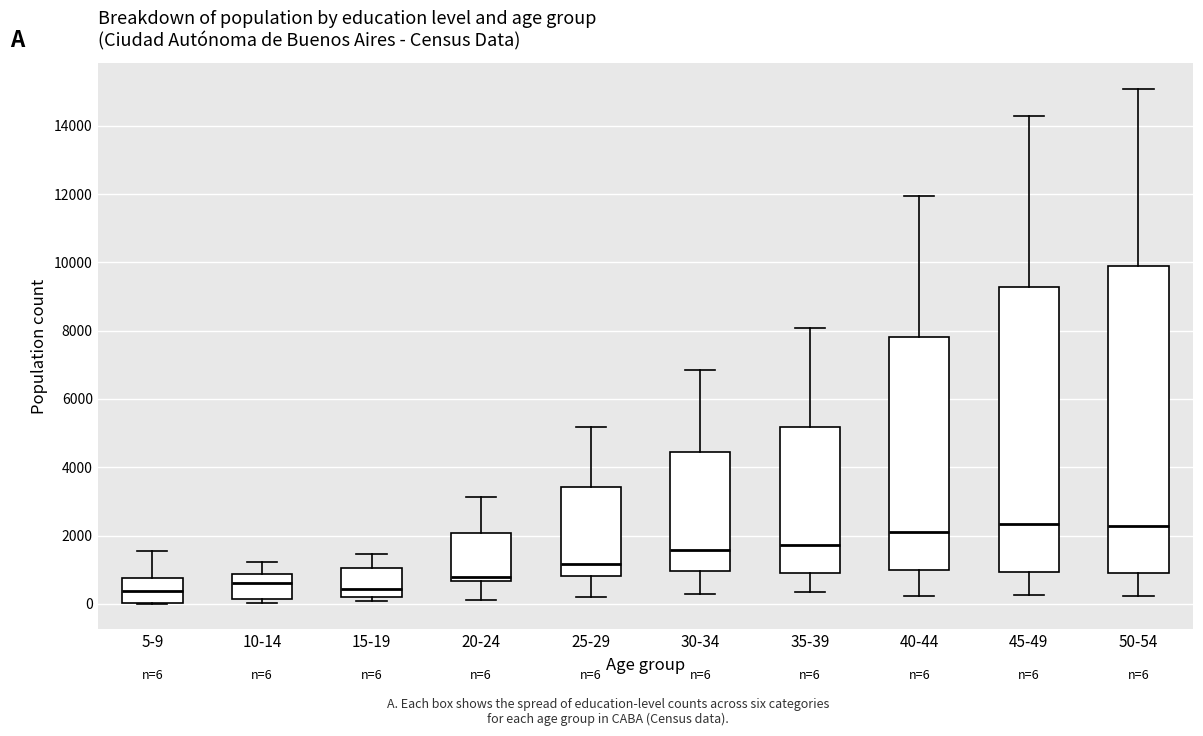

Which box is the tallest, from its lower edge to its upper edge?

50-54